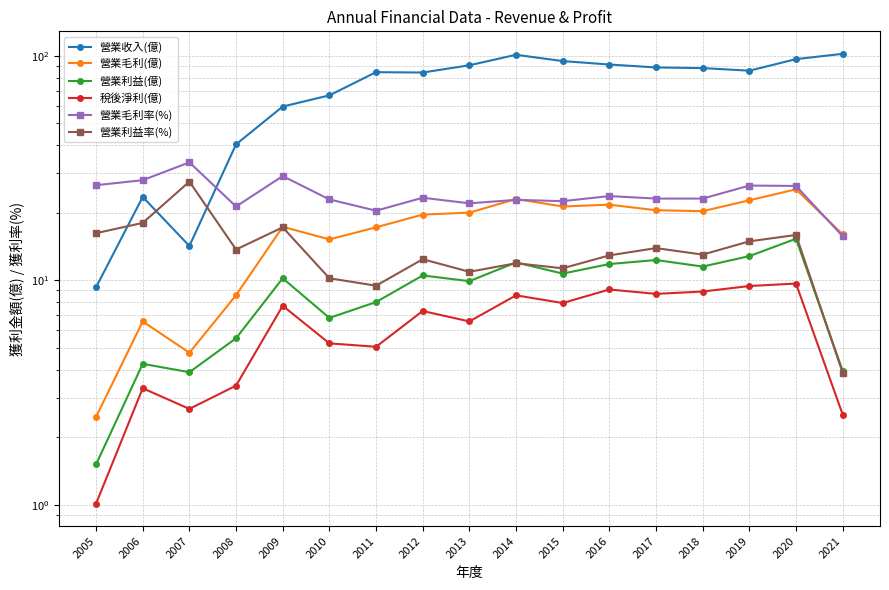

True or false: 營業利益率(%) and 營業毛利率(%) cross at least once.

False